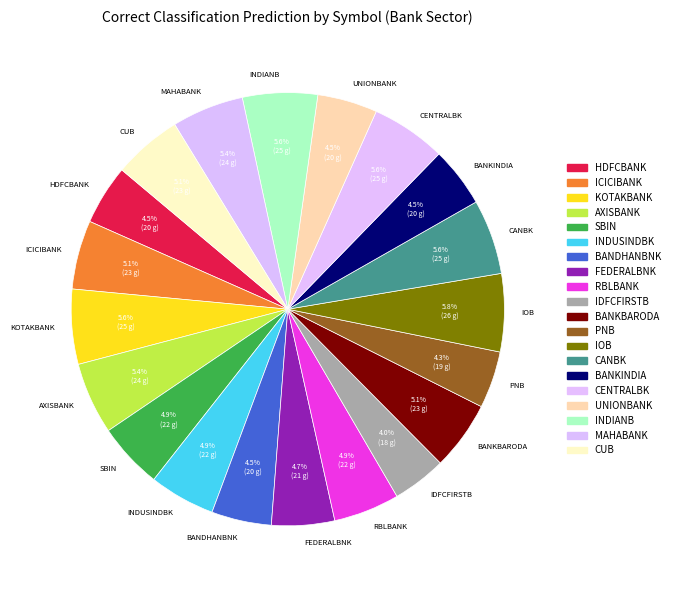

What percentage is the INDUSINDBK slice, to the nearest percent?

5%